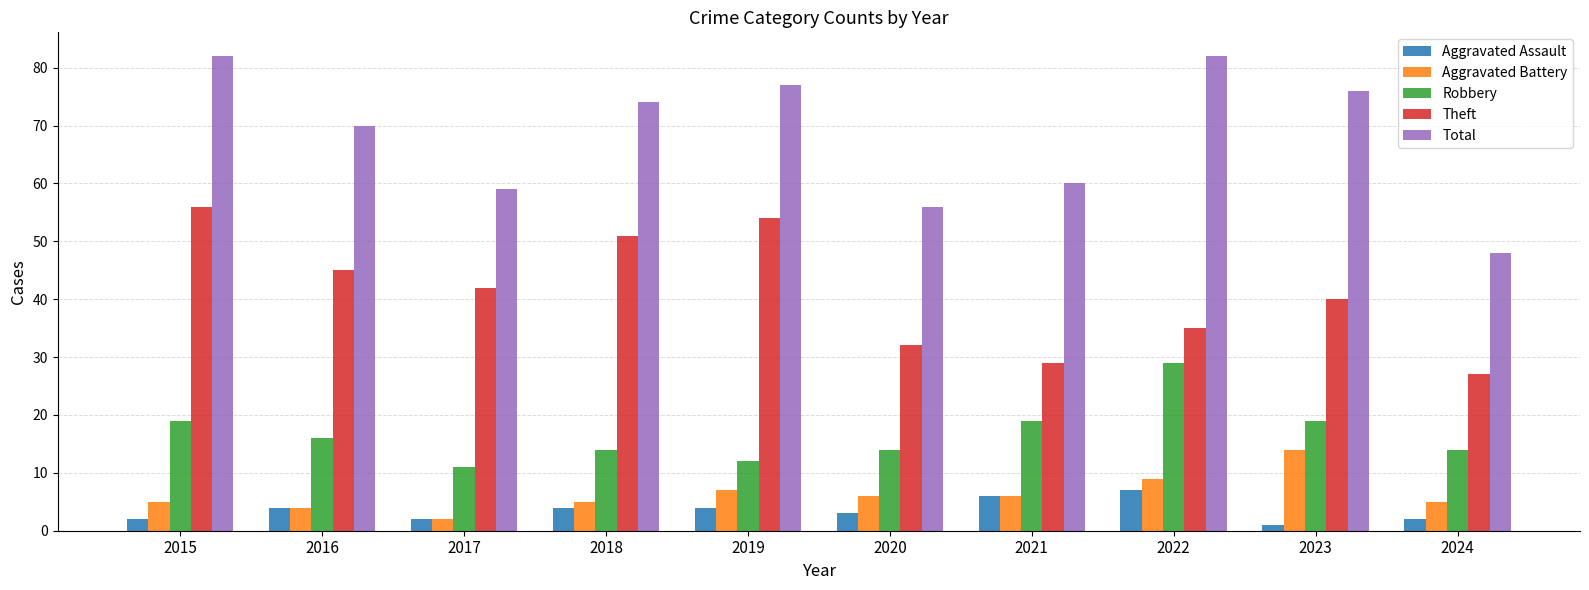

Is it true that Robbery equals 21 at 2018?

False